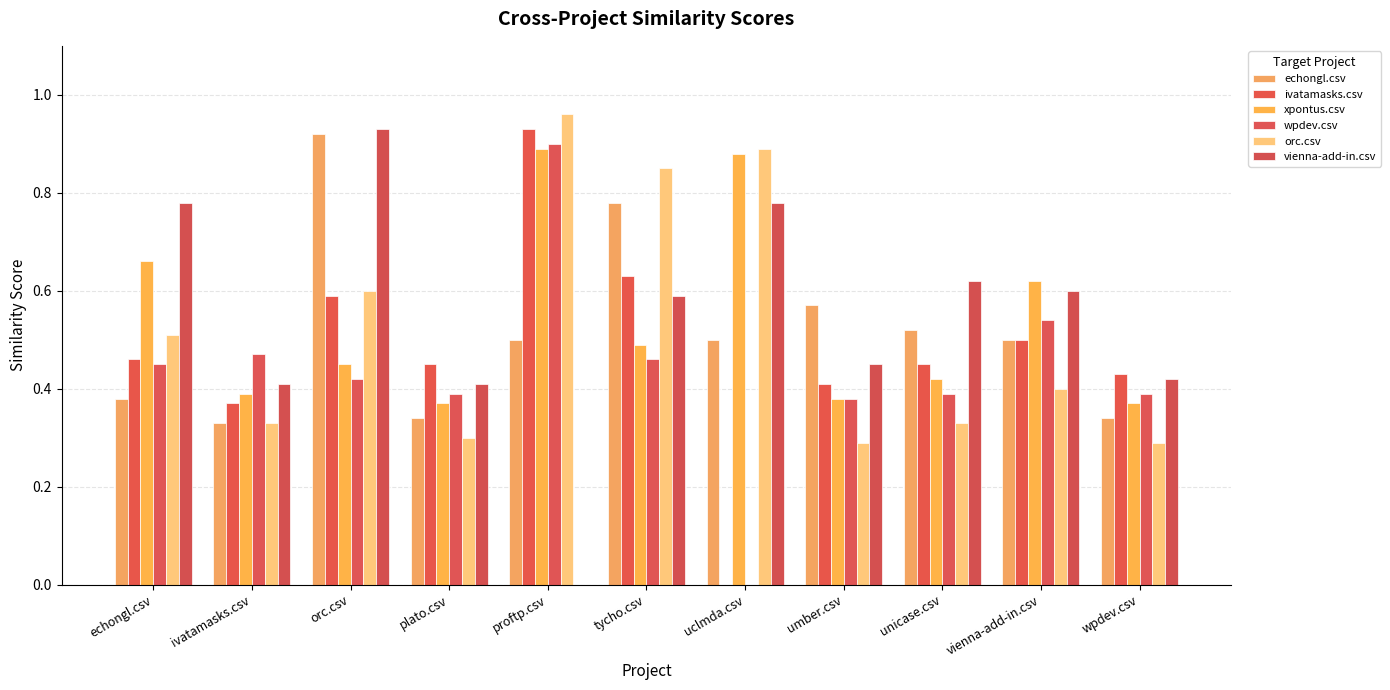

Reading left to right, extract all data points from this chart.

echongl.csv: echongl.csv=0.4	ivatamasks.csv=0.3	orc.csv=0.9	plato.csv=0.3	proftp.csv=0.5	tycho.csv=0.8	uclmda.csv=0.5	umber.csv=0.6	unicase.csv=0.5	vienna-add-in.csv=0.5	wpdev.csv=0.3
ivatamasks.csv: echongl.csv=0.5	ivatamasks.csv=0.4	orc.csv=0.6	plato.csv=0.5	proftp.csv=0.9	tycho.csv=0.6	uclmda.csv=0.0	umber.csv=0.4	unicase.csv=0.5	vienna-add-in.csv=0.5	wpdev.csv=0.4
xpontus.csv: echongl.csv=0.7	ivatamasks.csv=0.4	orc.csv=0.5	plato.csv=0.4	proftp.csv=0.9	tycho.csv=0.5	uclmda.csv=0.9	umber.csv=0.4	unicase.csv=0.4	vienna-add-in.csv=0.6	wpdev.csv=0.4
wpdev.csv: echongl.csv=0.5	ivatamasks.csv=0.5	orc.csv=0.4	plato.csv=0.4	proftp.csv=0.9	tycho.csv=0.5	uclmda.csv=0.0	umber.csv=0.4	unicase.csv=0.4	vienna-add-in.csv=0.5	wpdev.csv=0.4
orc.csv: echongl.csv=0.5	ivatamasks.csv=0.3	orc.csv=0.6	plato.csv=0.3	proftp.csv=1.0	tycho.csv=0.8	uclmda.csv=0.9	umber.csv=0.3	unicase.csv=0.3	vienna-add-in.csv=0.4	wpdev.csv=0.3
vienna-add-in.csv: echongl.csv=0.8	ivatamasks.csv=0.4	orc.csv=0.9	plato.csv=0.4	proftp.csv=0.0	tycho.csv=0.6	uclmda.csv=0.8	umber.csv=0.5	unicase.csv=0.6	vienna-add-in.csv=0.6	wpdev.csv=0.4